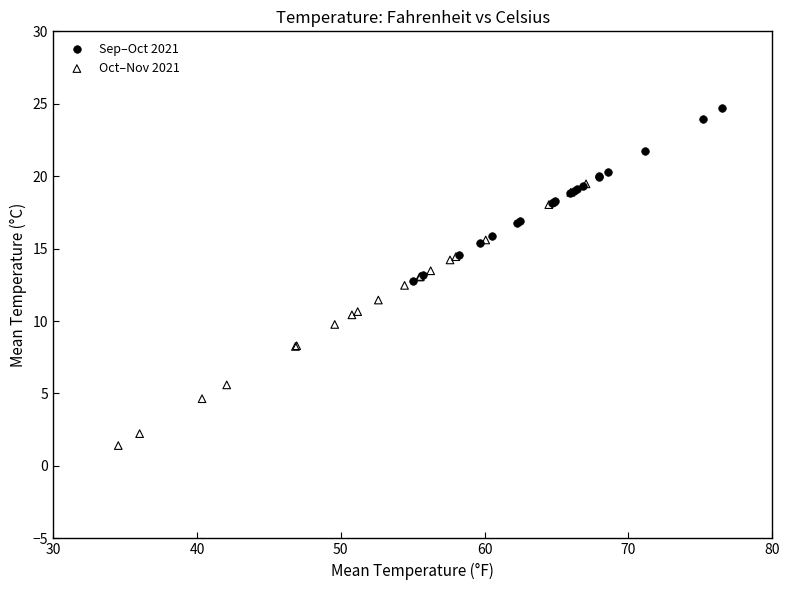

What are all the series names shown in the legend?

Sep–Oct 2021, Oct–Nov 2021